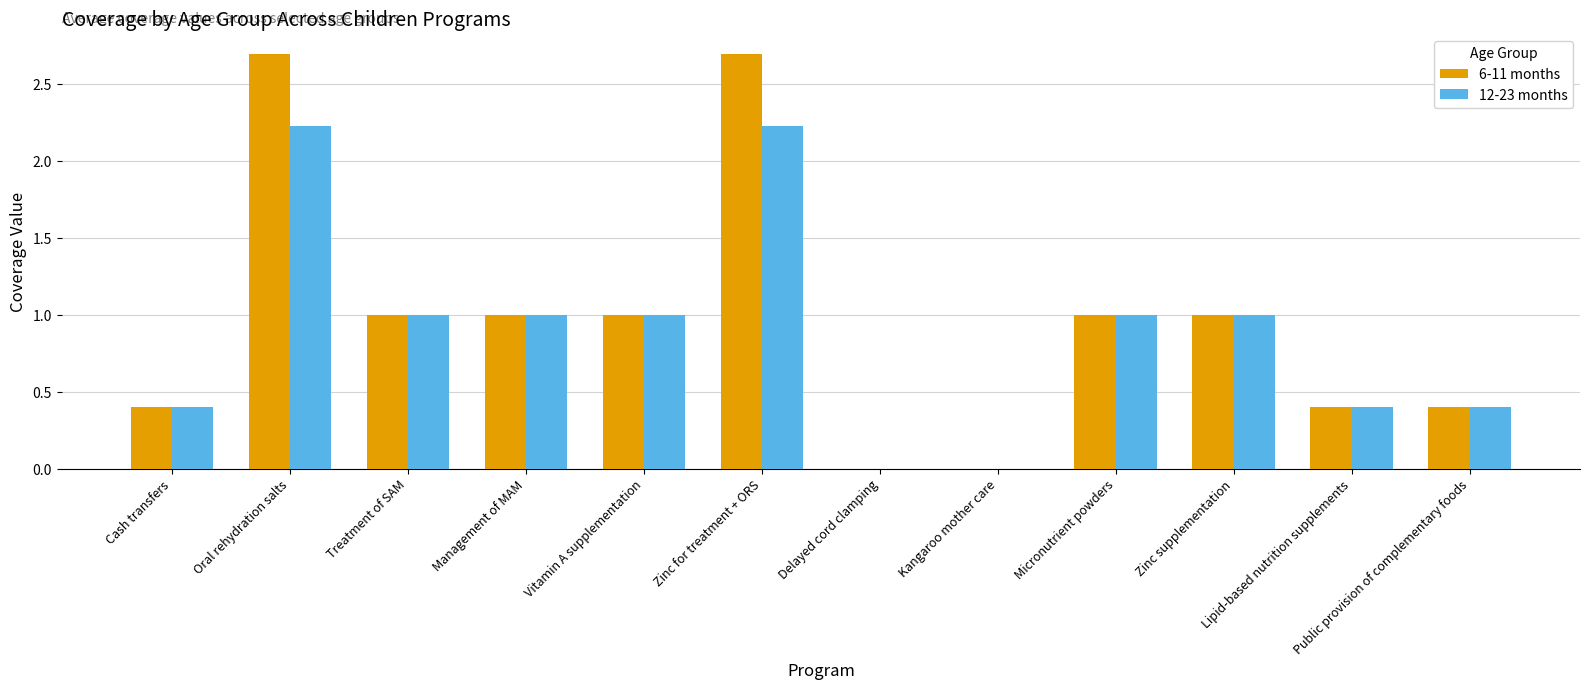

How many categories are shown in the chart?

12